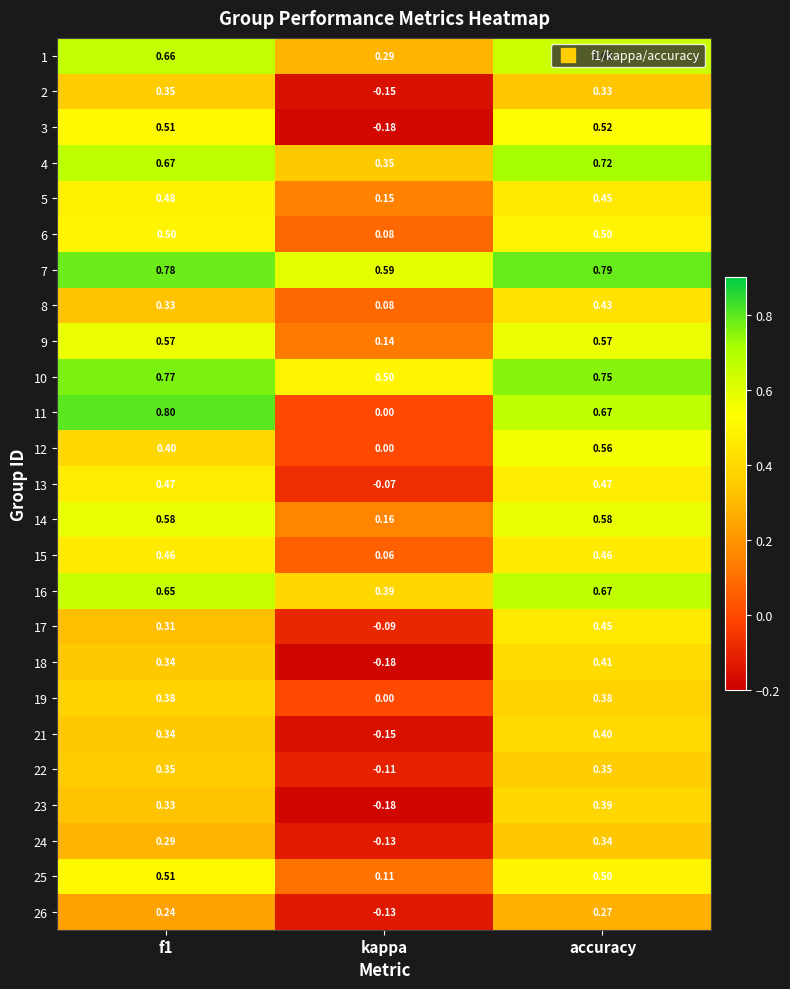

At which category does the chart reach its minimum across all series?

kappa